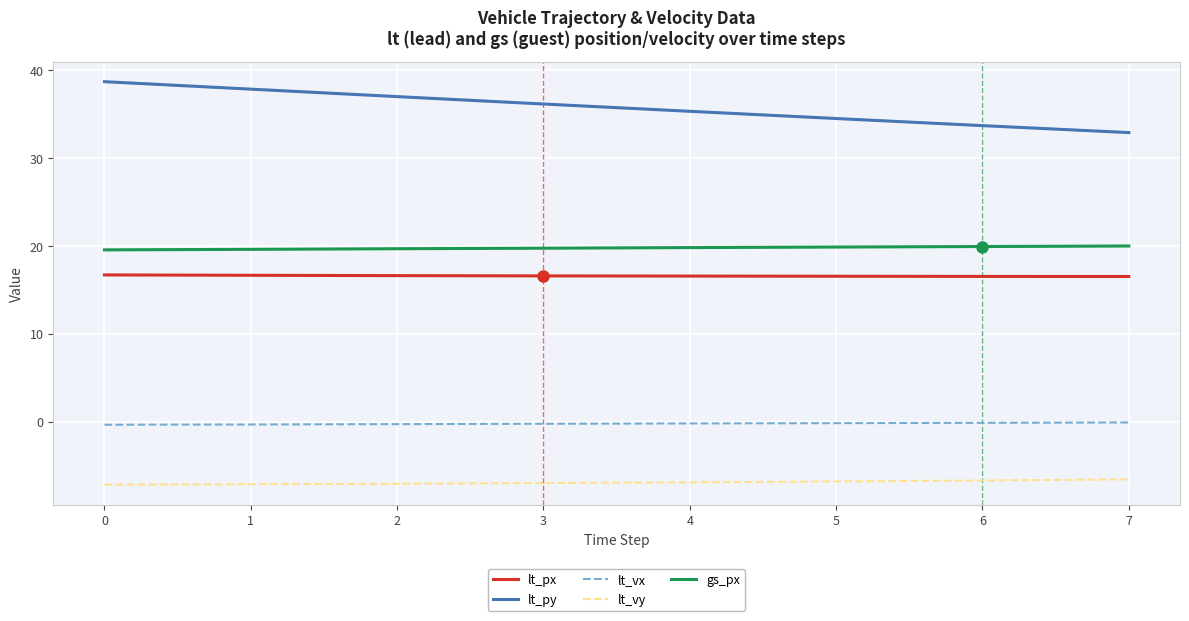

Which series has the largest total across all categories?

lt_py